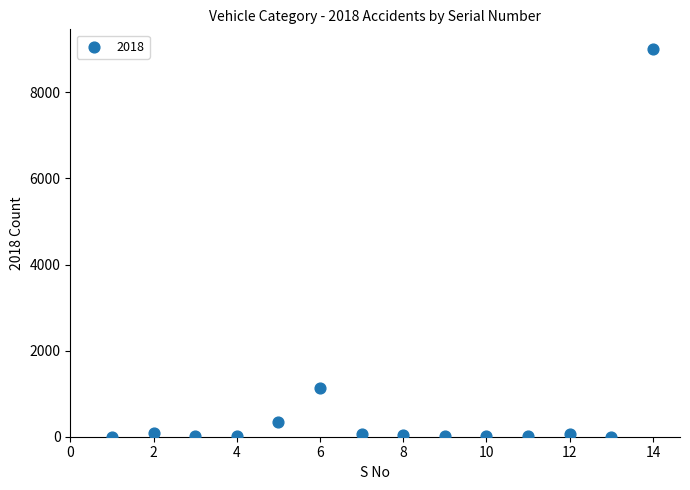

What Y value in the scatter plot is closest to 4507?

1140